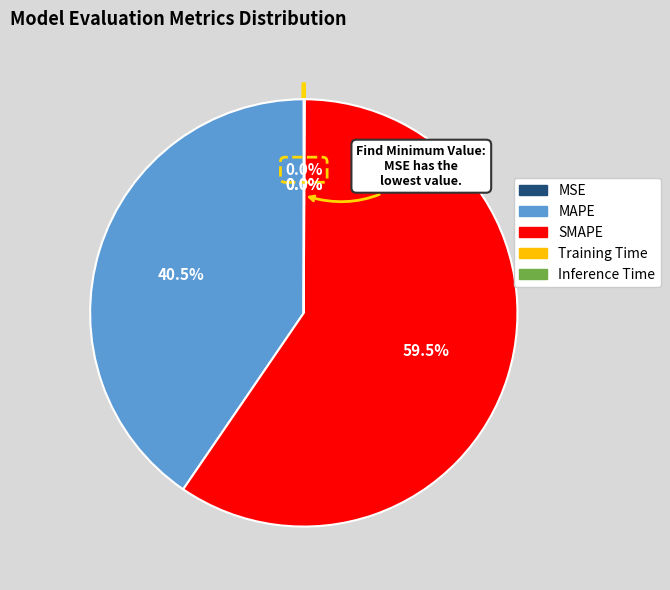

What portion of the pie excludes SMAPE?

40.5%